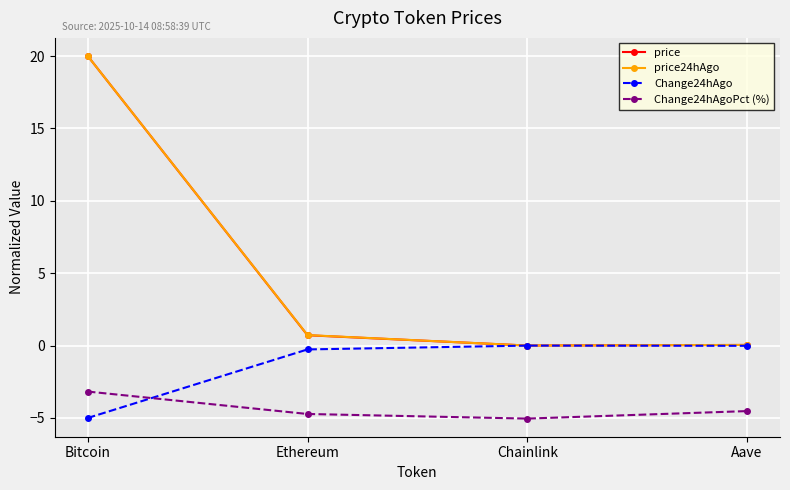

What is the difference between the price24hAgo values at Bitcoin and Aave?

20.0